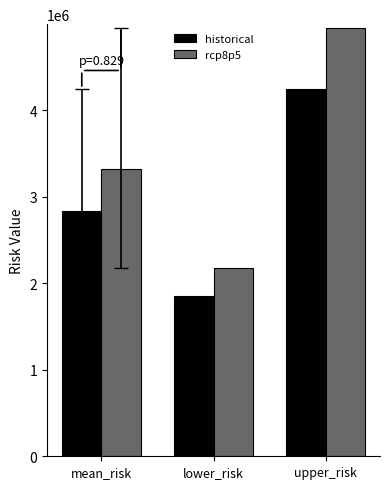

Reading left to right, extract all data points from this chart.

historical: mean_risk=2832945.6	lower_risk=1849664.8	upper_risk=4250451.0
rcp8p5: mean_risk=3317906.5	lower_risk=2175858.1	upper_risk=4953425.7